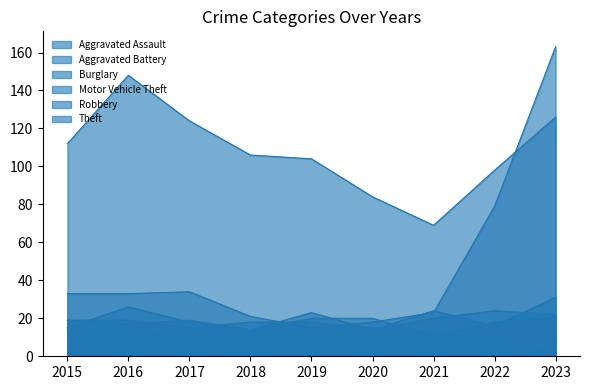

List the labels in order of Theft value, smallest first.

2021, 2020, 2022, 2019, 2018, 2015, 2017, 2023, 2016